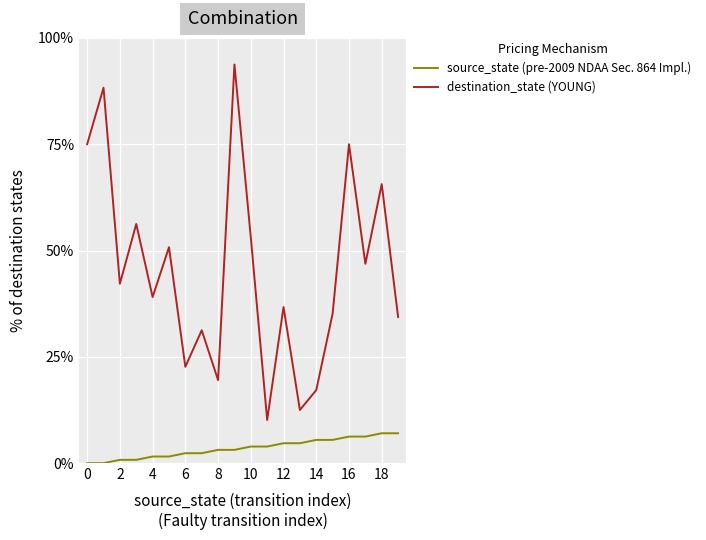

What are all the series names shown in the legend?

source_state (pre-2009 NDAA Sec. 864 Impl.), destination_state (YOUNG)